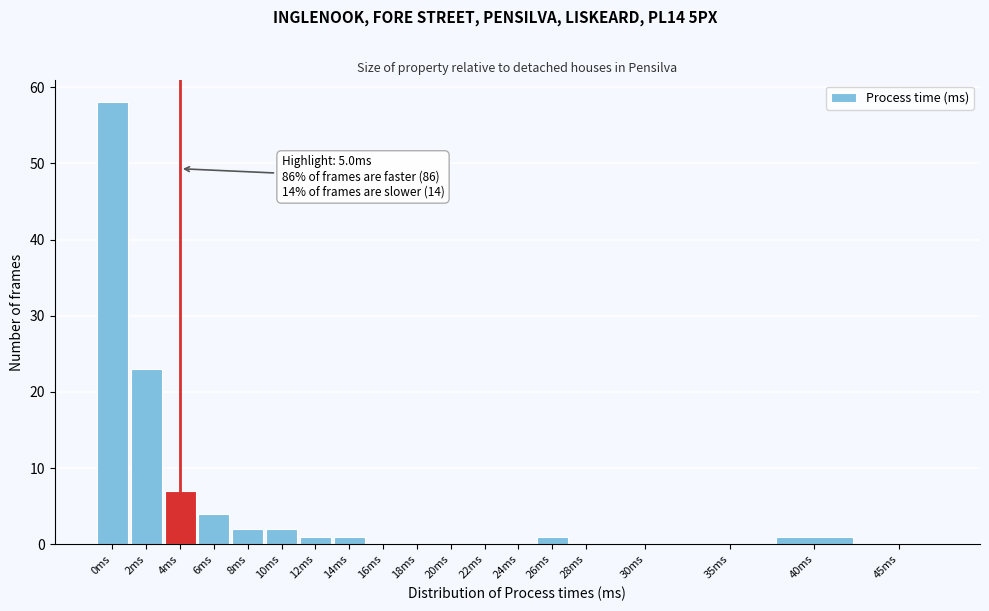

Reading left to right, extract all data points from this chart.

0ms=58	2ms=23	4ms=7	6ms=4	8ms=2	10ms=2	12ms=1	14ms=1	16ms=0	18ms=0	20ms=0	22ms=0	24ms=0	26ms=1	28ms=0	30ms=0	35ms=0	40ms=1	45ms=0